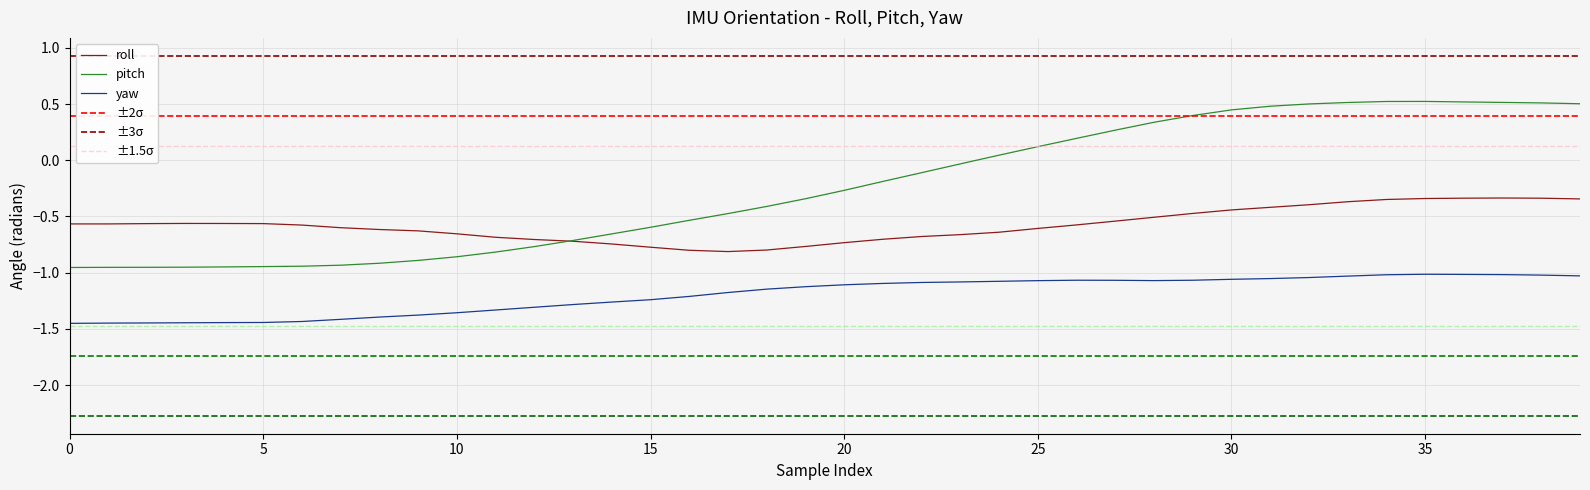

At which label is yaw closest to -1?

35